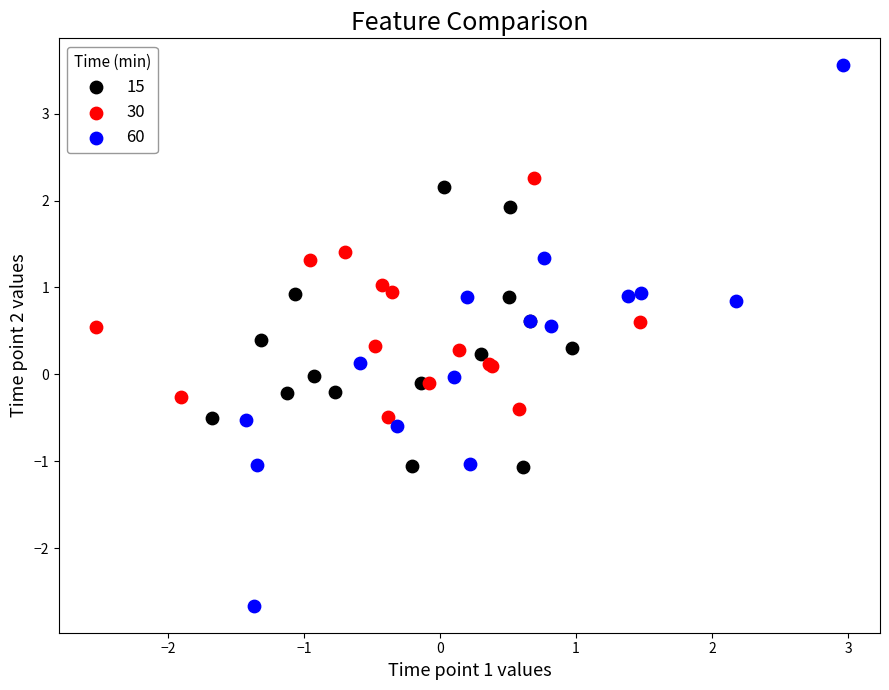

Which series has the widest spread of Y values?

60